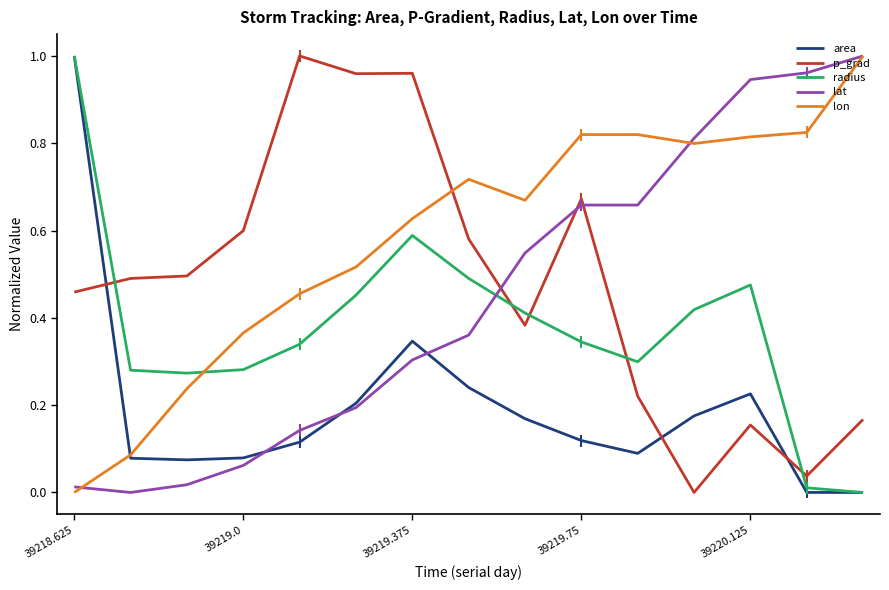

After their last crossing, which series has the higher values: lon or p_grad?

lon